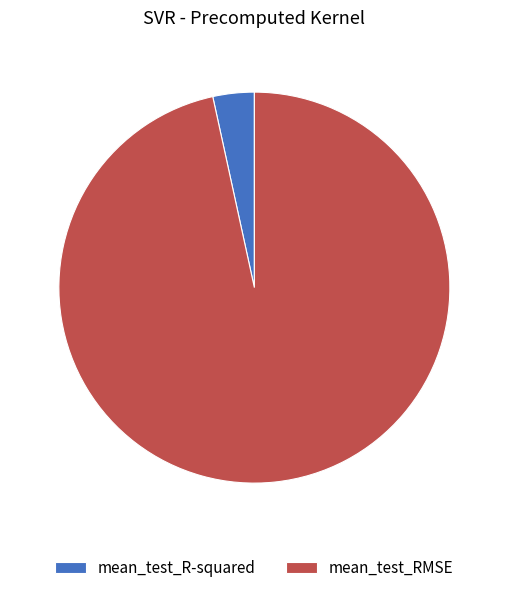

Is mean_test_RMSE the majority of the pie?

Yes